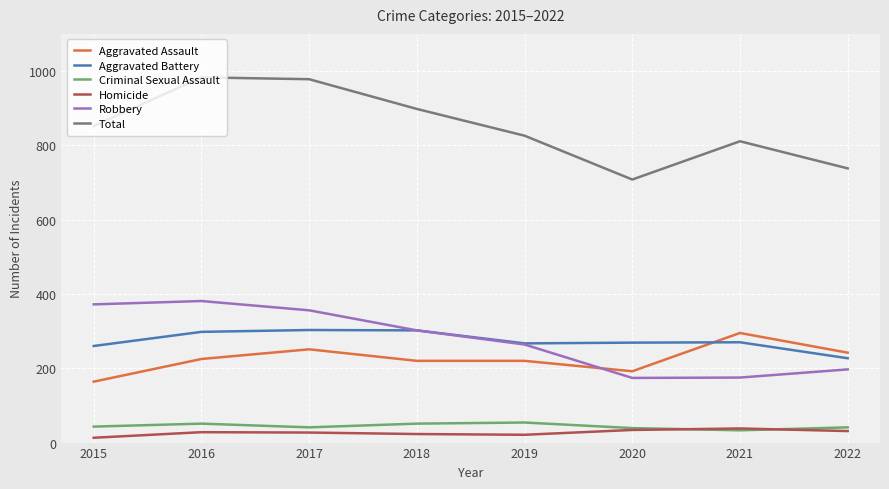

True or false: Homicide and Aggravated Battery intersect in this chart.

False